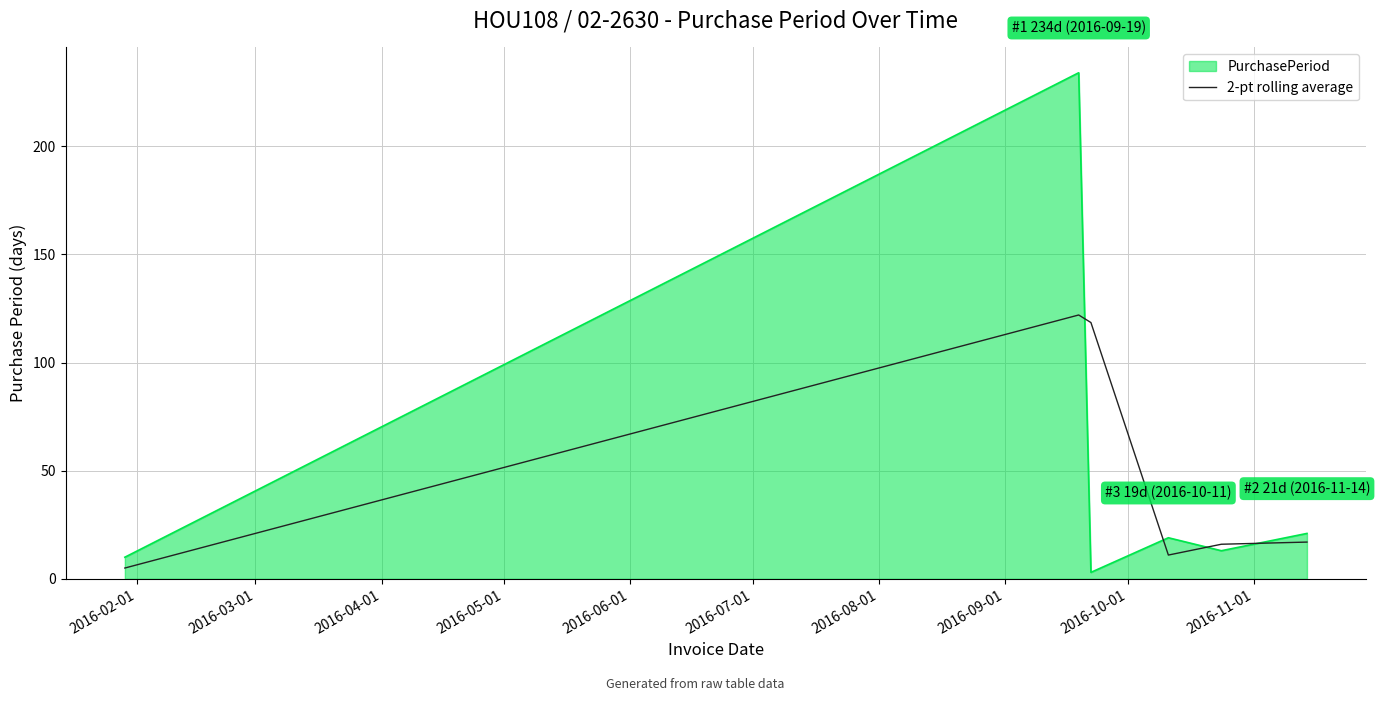

What is the highest value of the PurchasePeriod series?

234.0